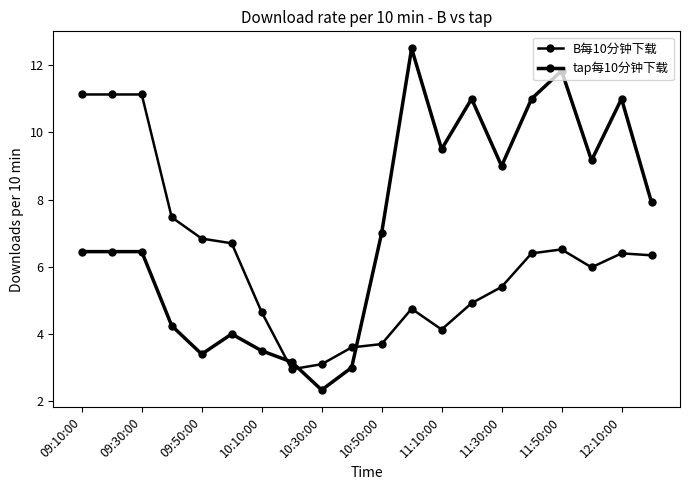

Does the chart display data point markers on the line(s)?

Yes